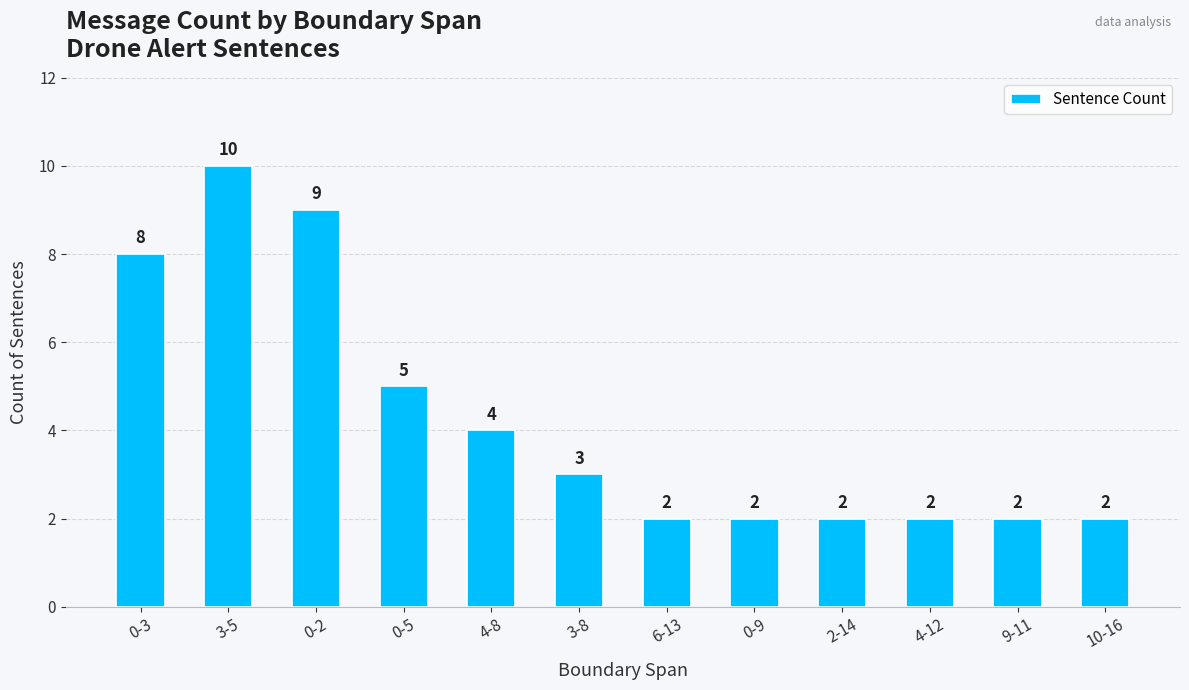

Where does the data first go above 3?

0-3